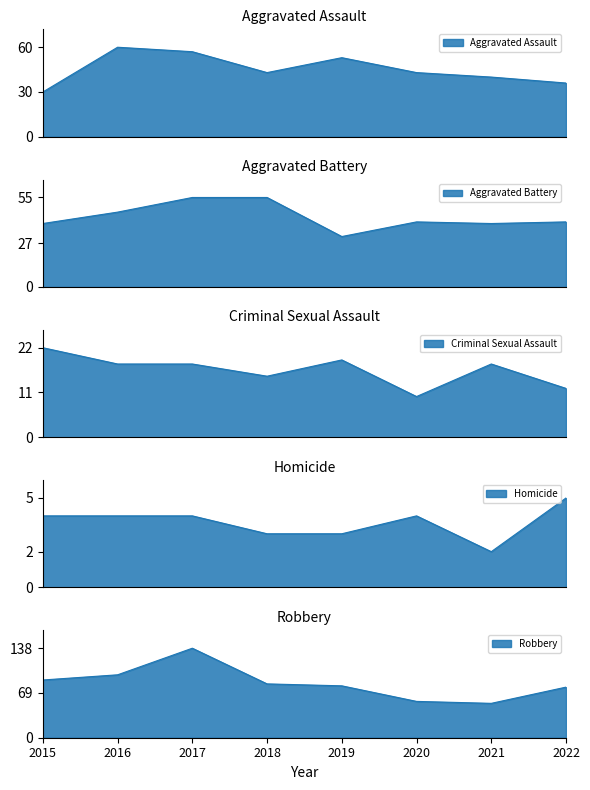

Between 2018 and 2017, which is larger?

2017